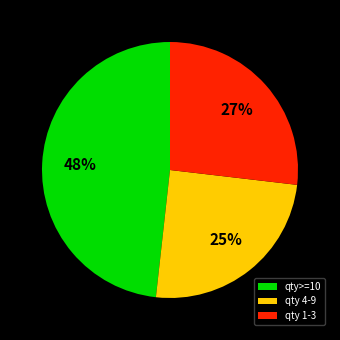

To the nearest percent, what portion does qty 4-9 represent?

25%